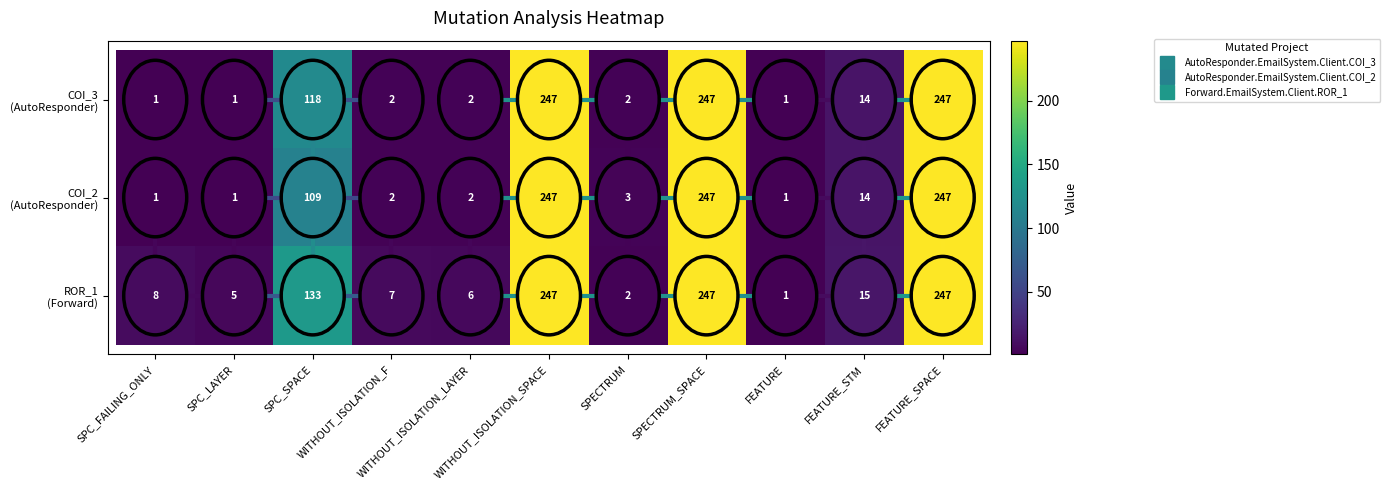

What is the maximum value shown in the chart?

247